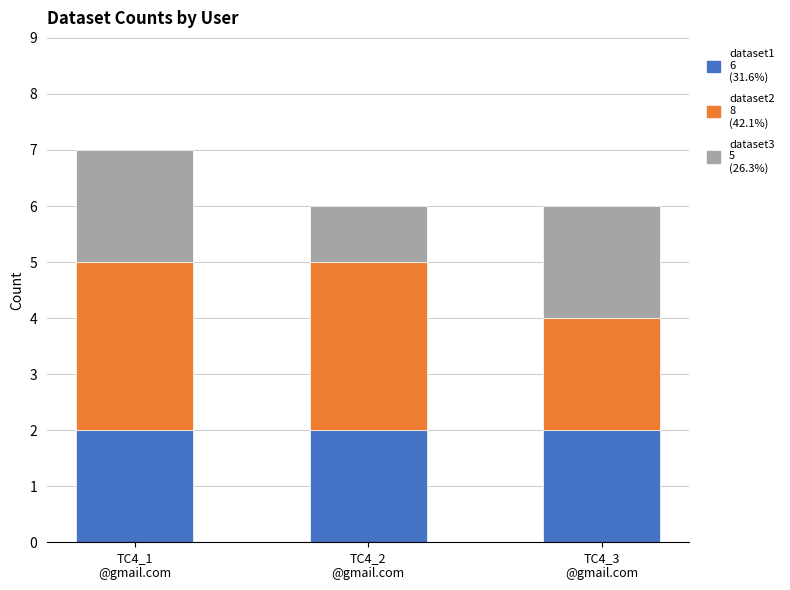

Count the number of categories in the chart.

3